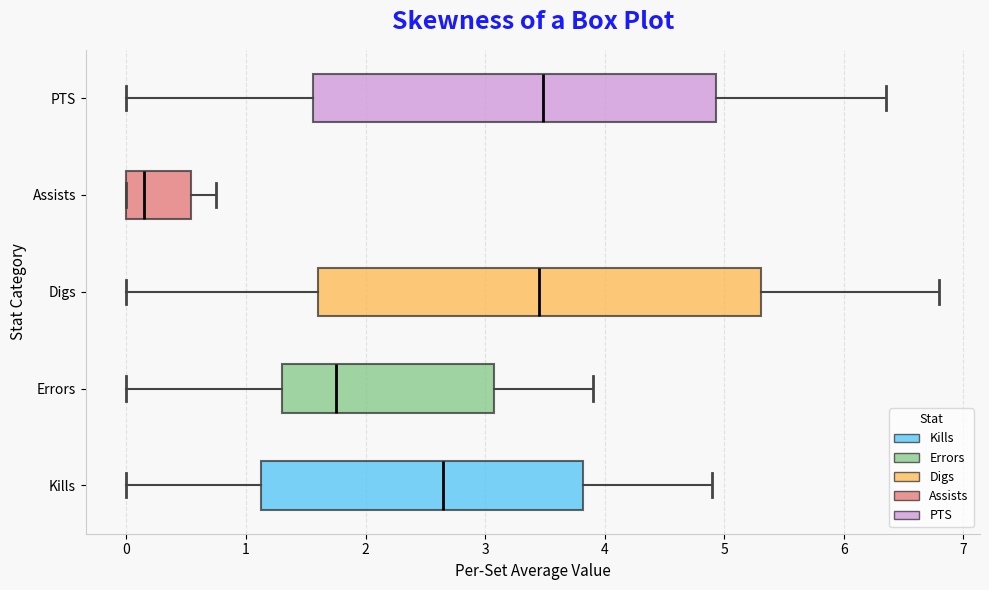

Comparing the boxes themselves (not the whiskers), which one is the widest?

Digs